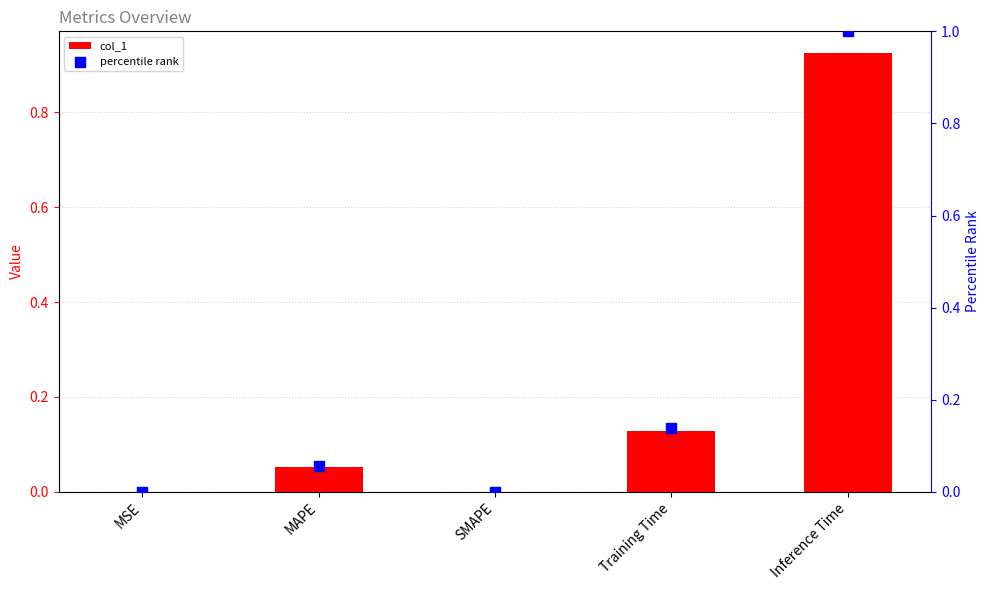

At how many categories does at least one series exceed 0?

4